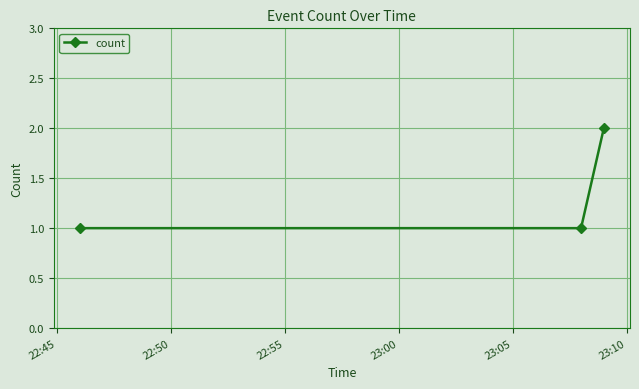

Count the number of categories in the chart.

3